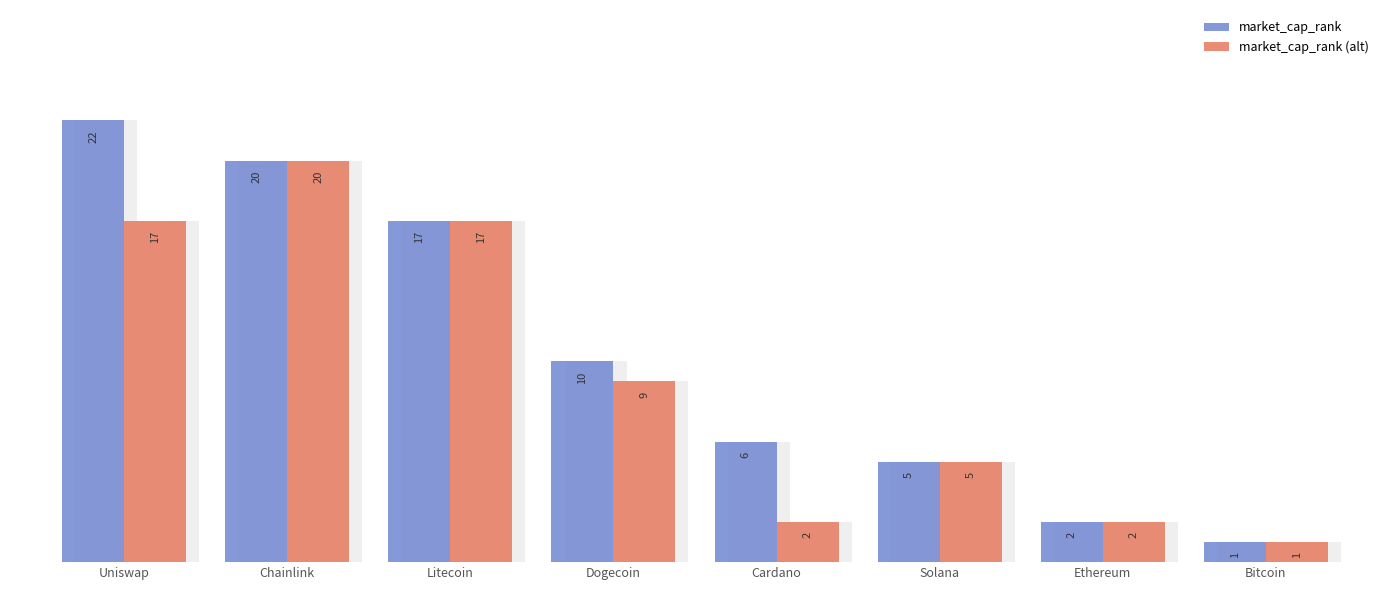

Which category has the highest value across all series?

Uniswap